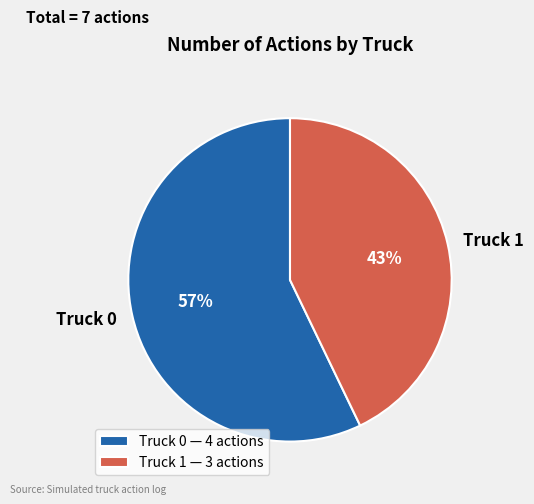

True or false: Truck 1 accounts for 32% of the total.

False